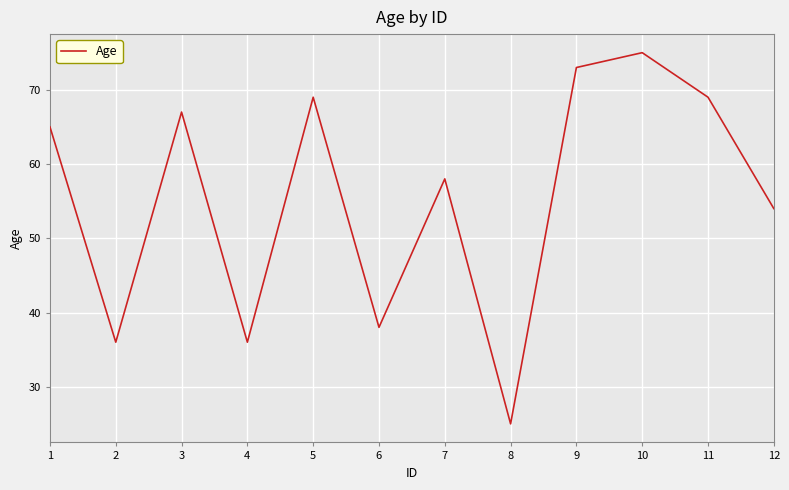

The chart shows a value of 102 at 9. True or false?

False